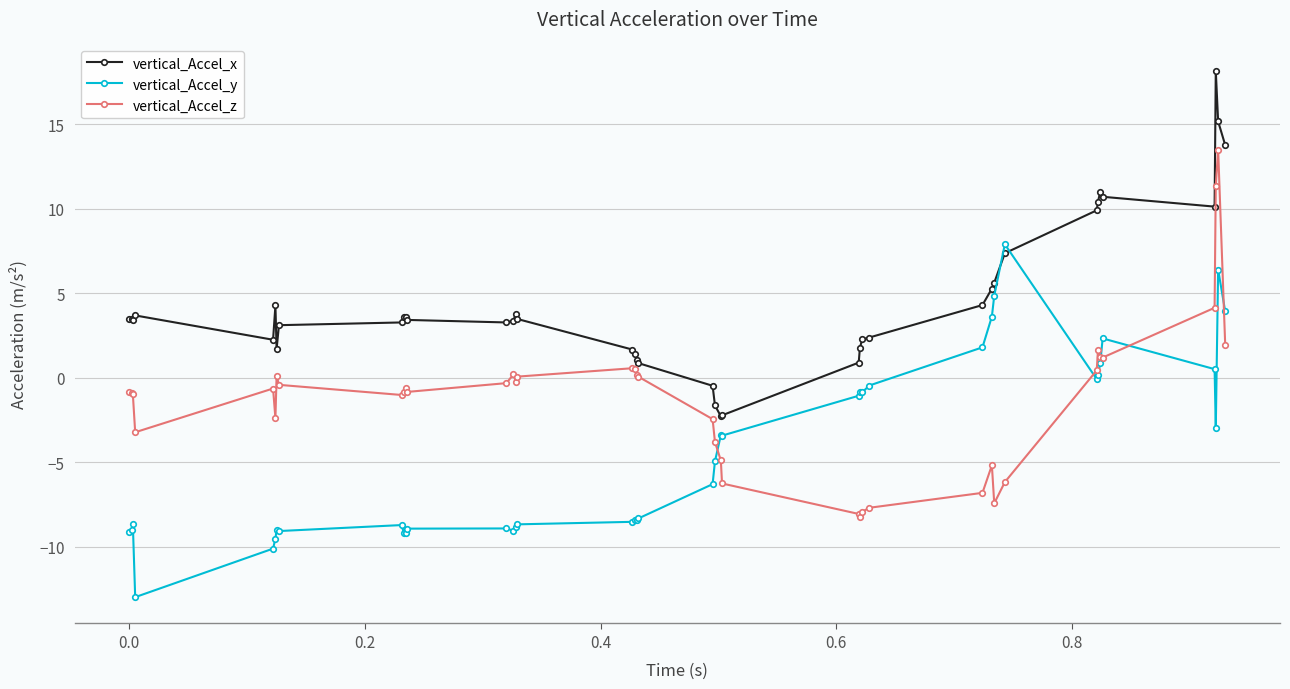

What is the maximum value shown in the chart?

18.1